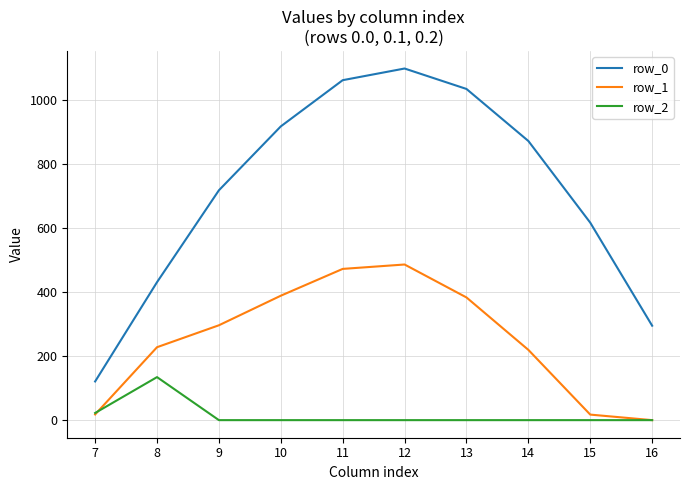

How many values in the row_1 series exceed 295?

5